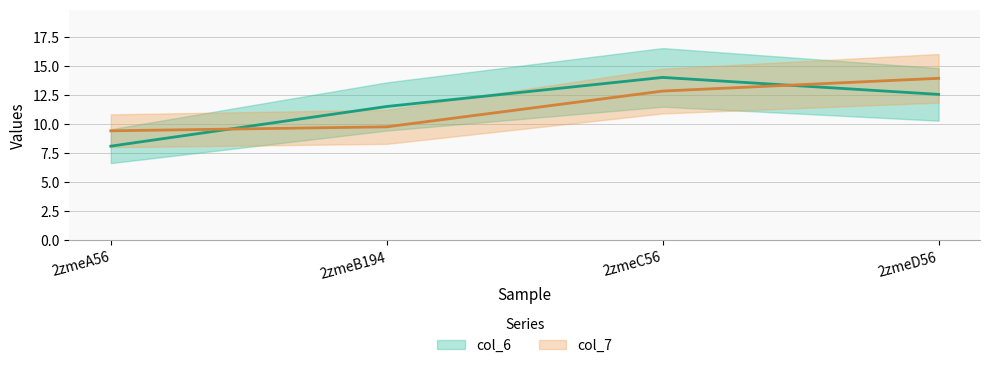

After their last crossing, which series has the higher values: col_6 or col_7?

col_7